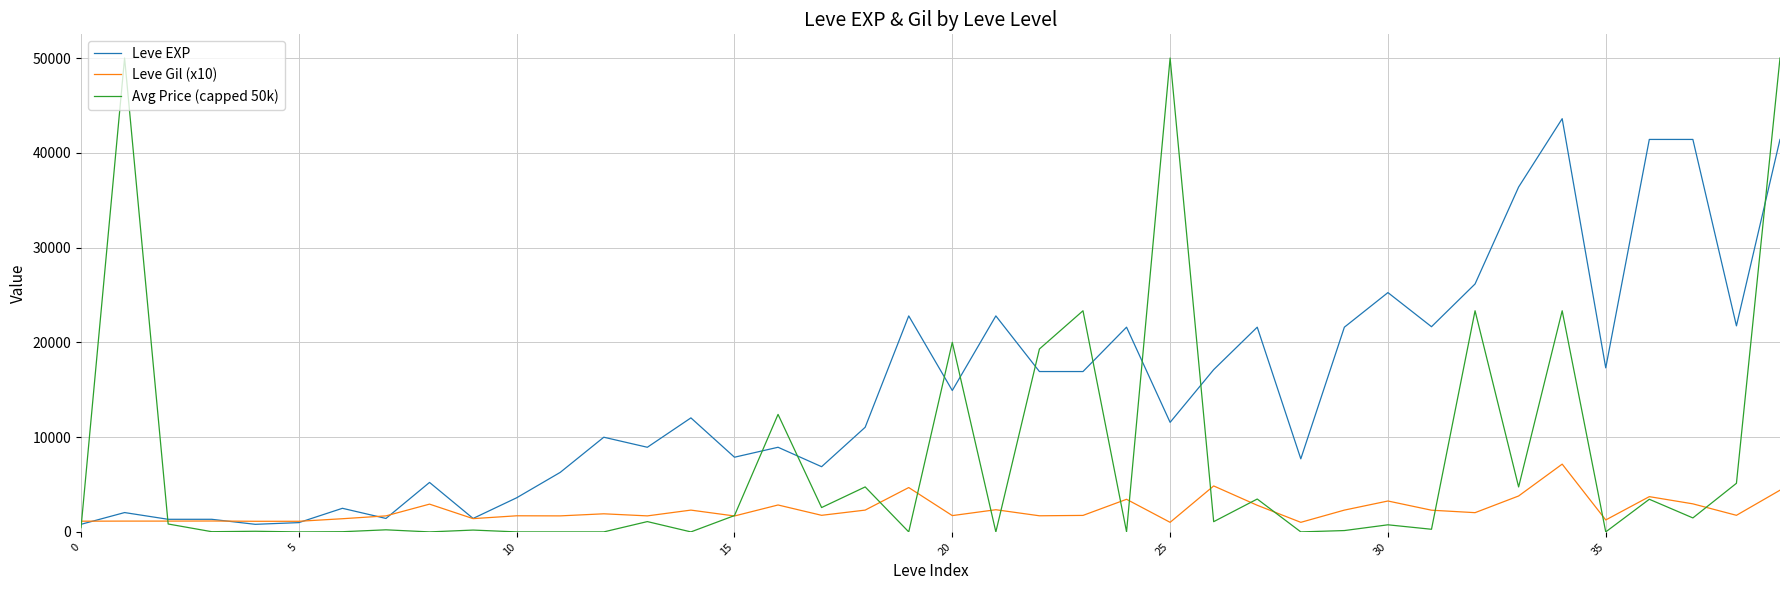

Which series has the largest range (max minus min)?

Avg Price (capped 50k)